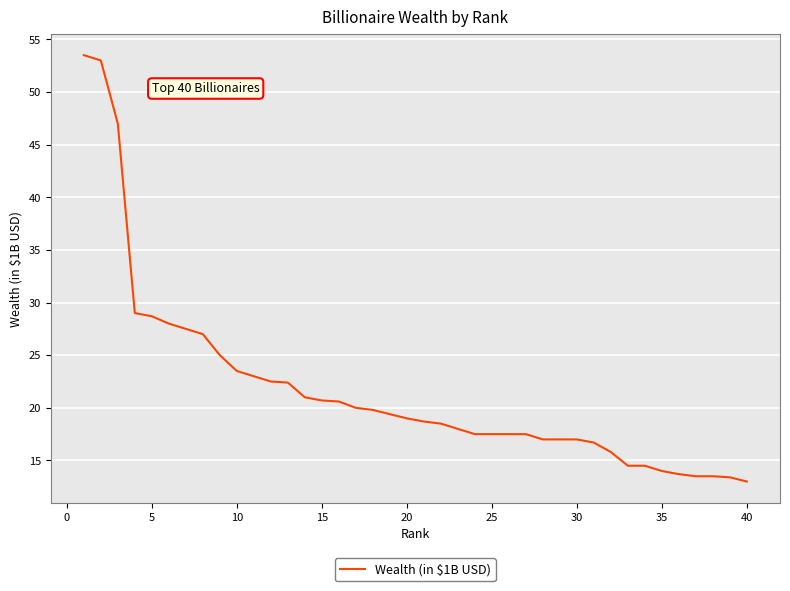

What is the difference between the maximum and minimum values?

40.5